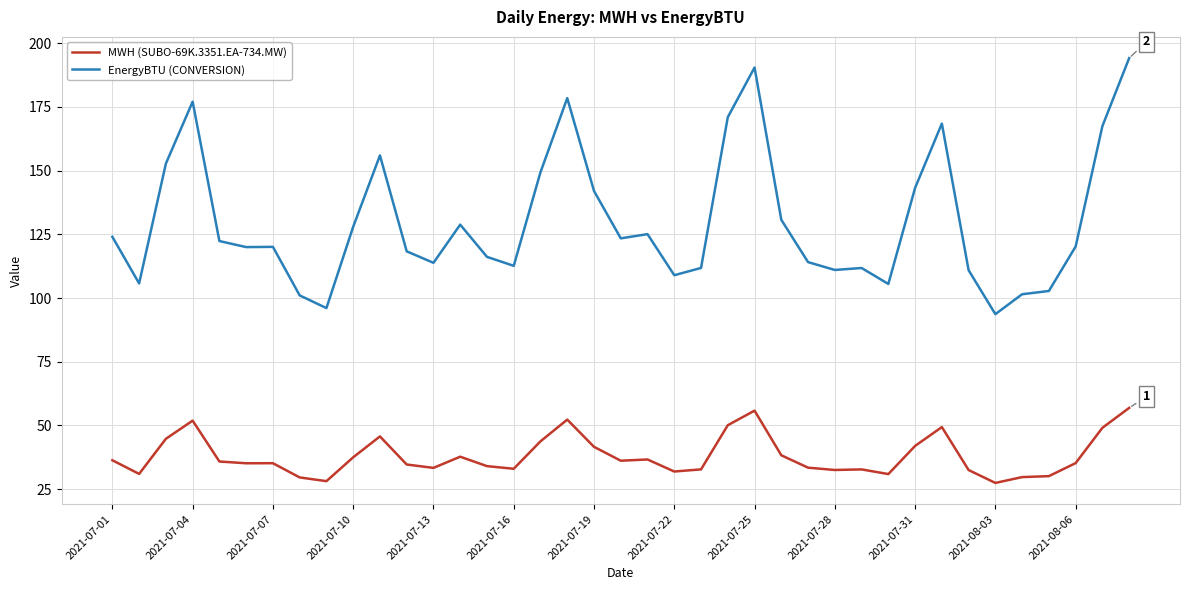

Rank the series by their average value, from highest to lowest.

EnergyBTU (CONVERSION), MWH (SUBO-69K.3351.EA-734.MW)